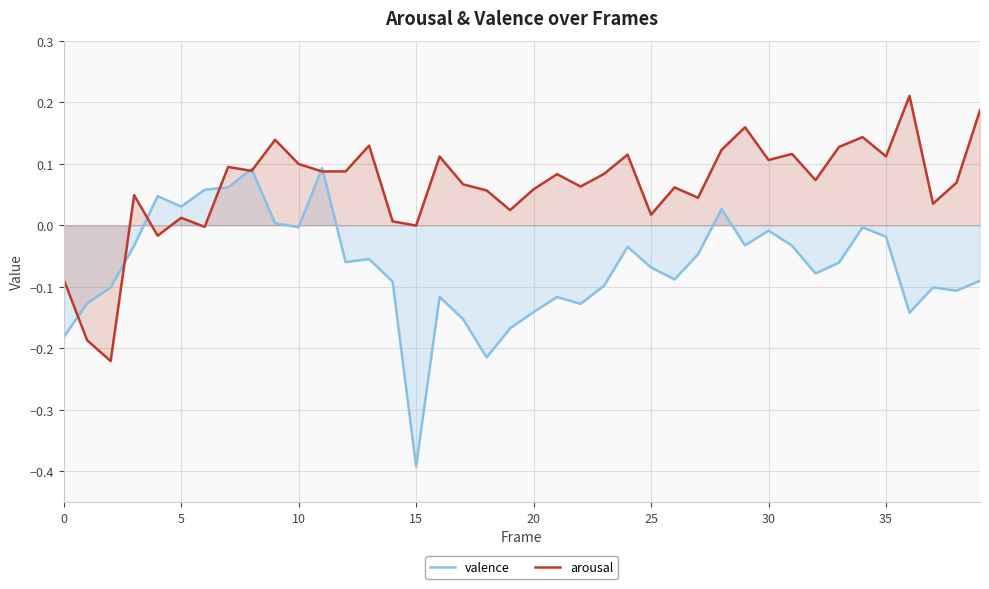

True or false: valence has a value of 0.1 at 11.

True